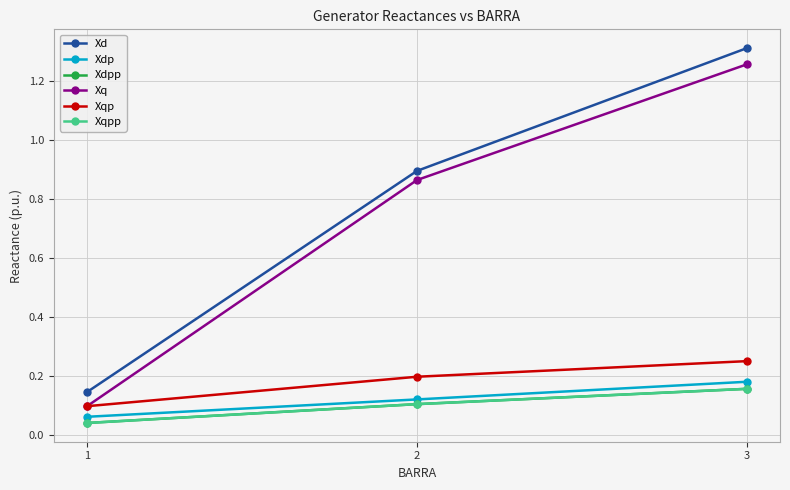

Is this an area chart (filled region under the line)?

No